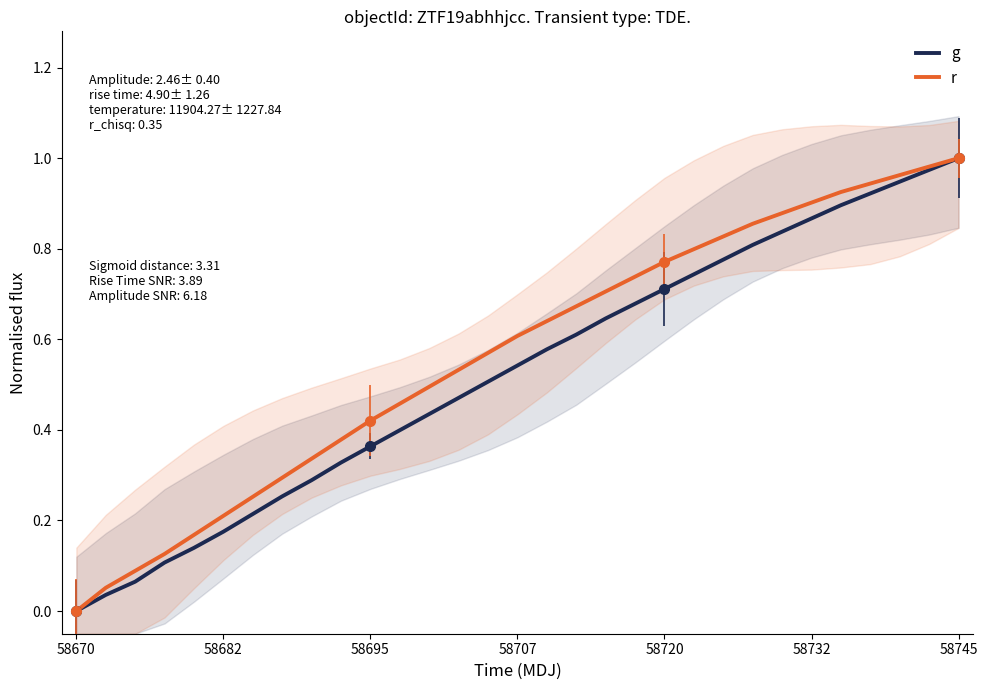

Is this an area chart (filled region under the line)?

No